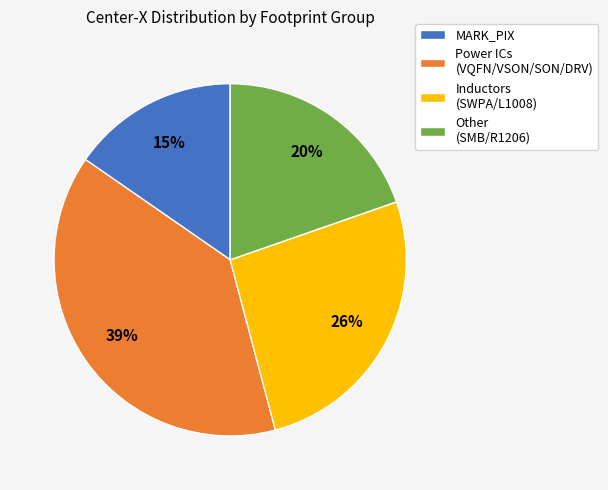

What is the largest slice in the pie chart?

Power ICs (VQFN/VSON/SON/DRV)